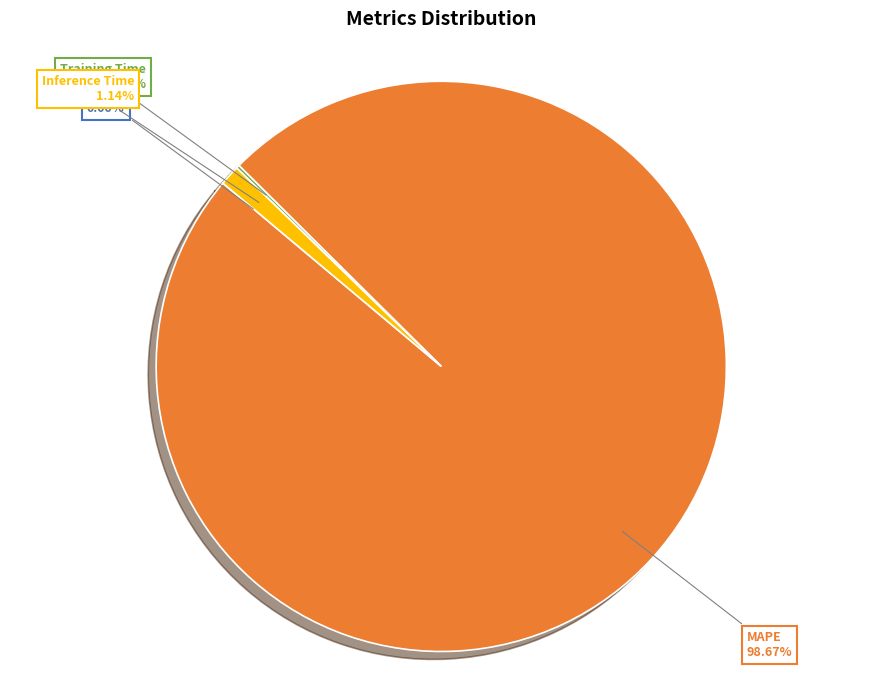

Which slice is the largest?

MAPE